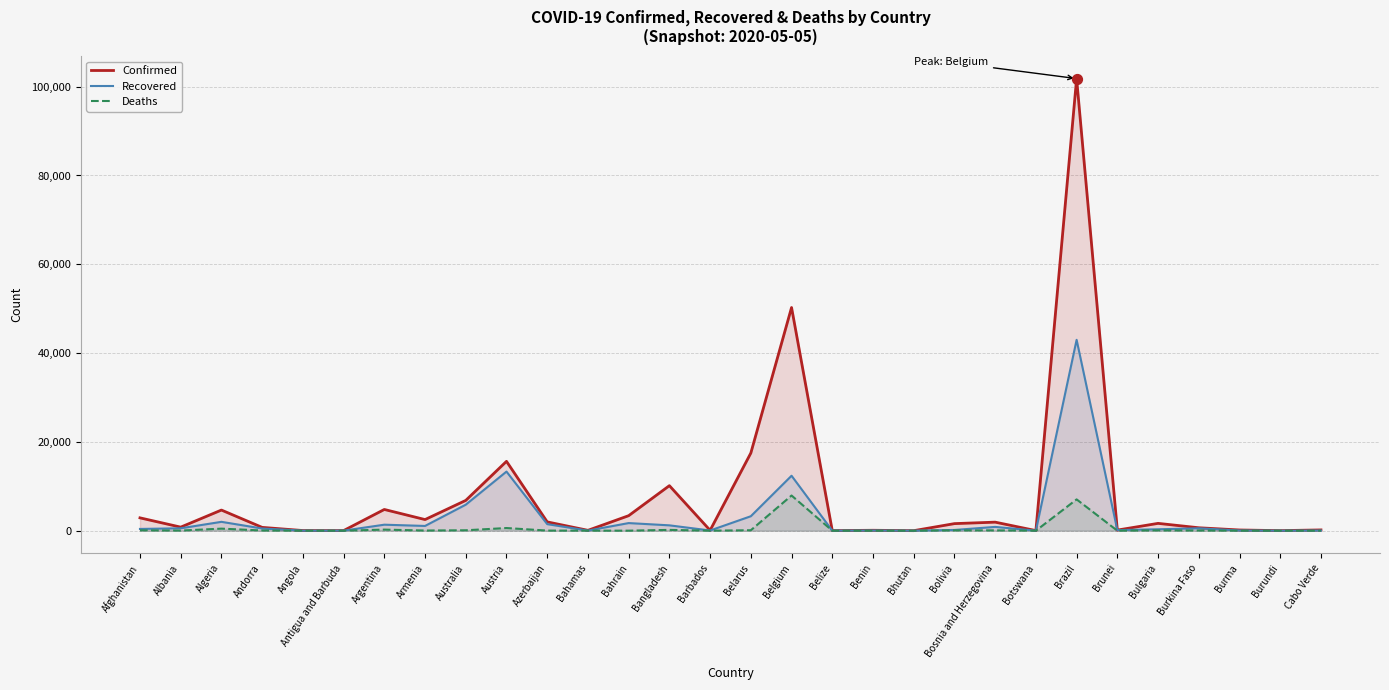

Which series has the largest total across all categories?

Confirmed